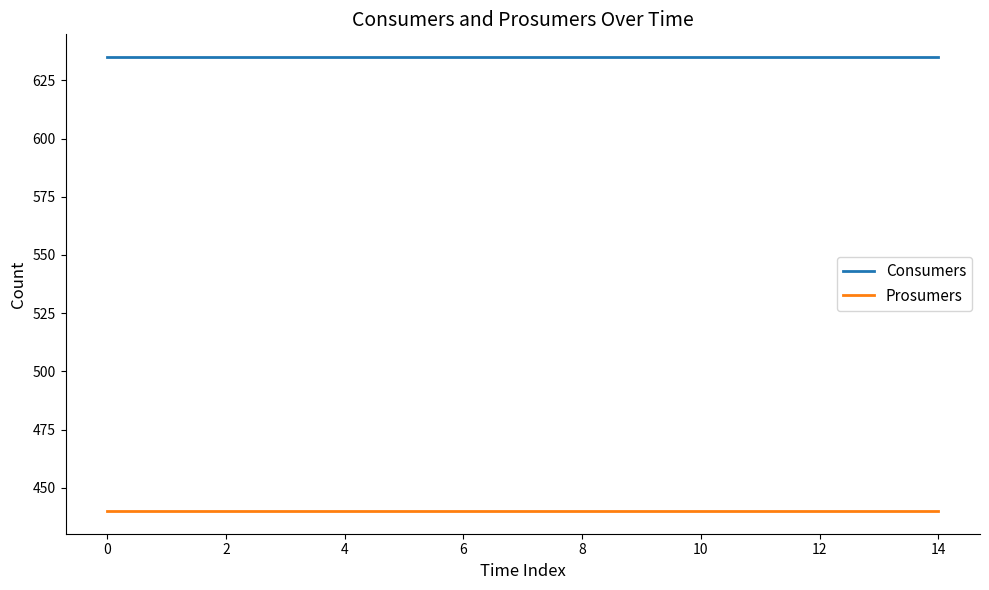

What is the maximum value shown in the chart?

635